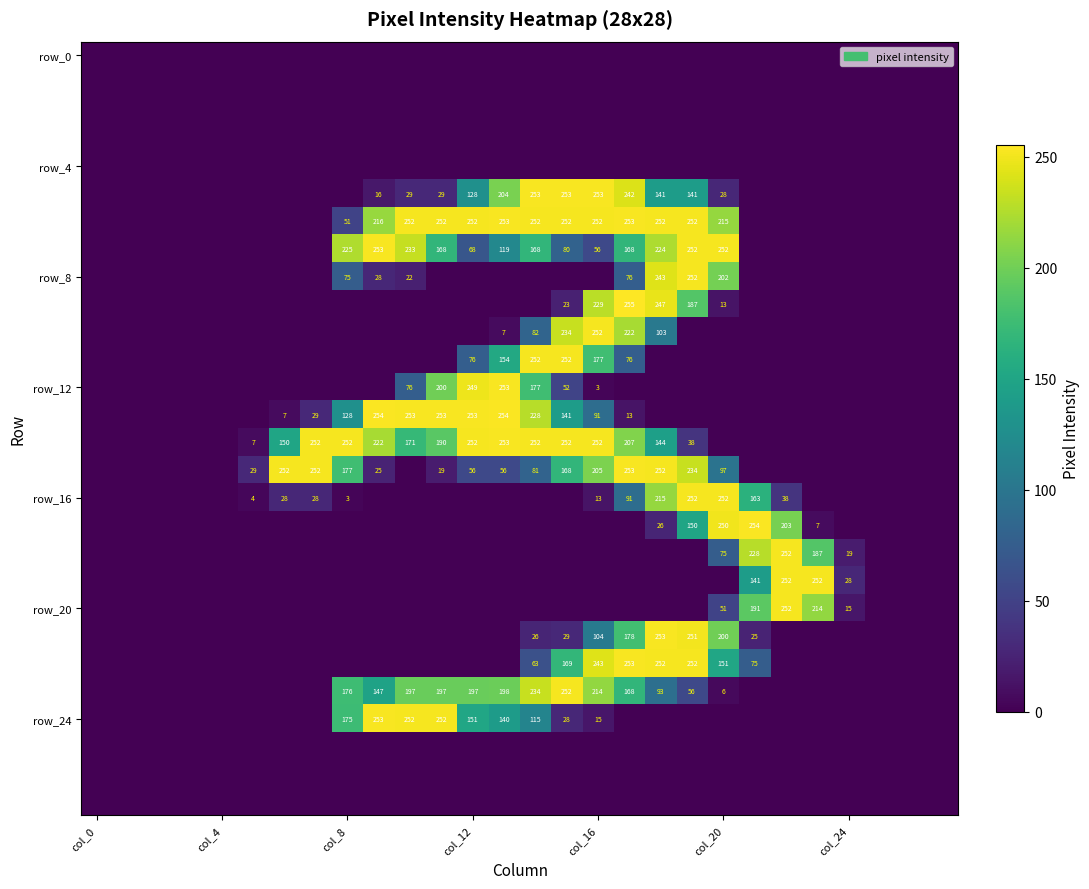

At which category is the sum across all series the highest?

17